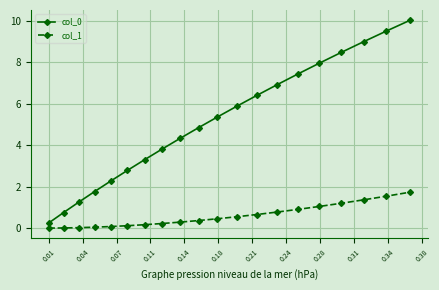

What is the lowest value of the col_0 series?

0.3